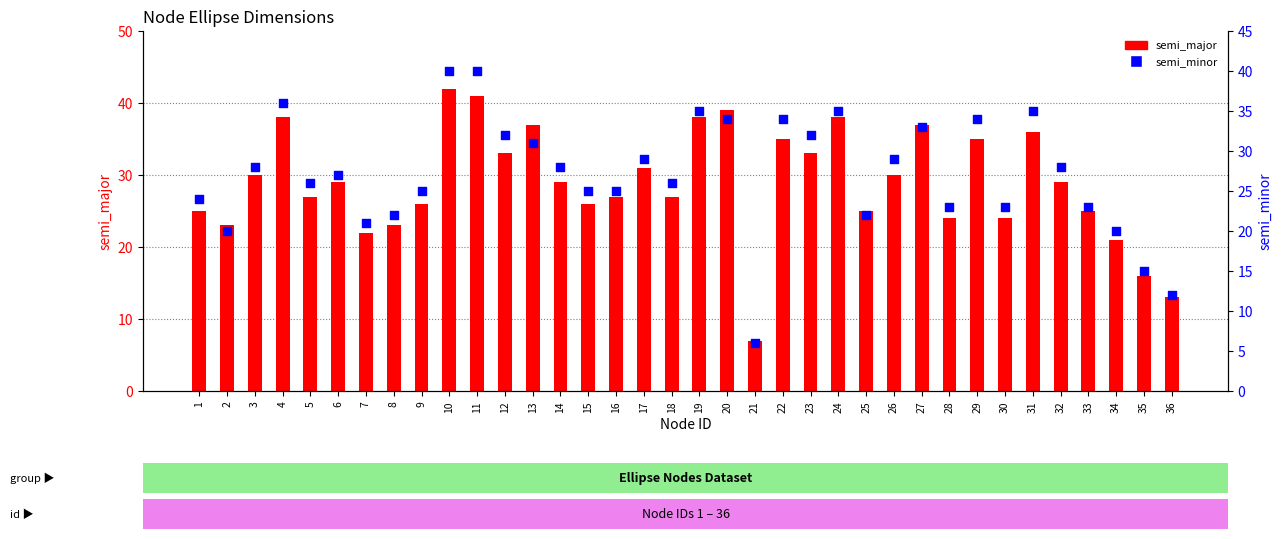

What is the total value across all series at 2?

43